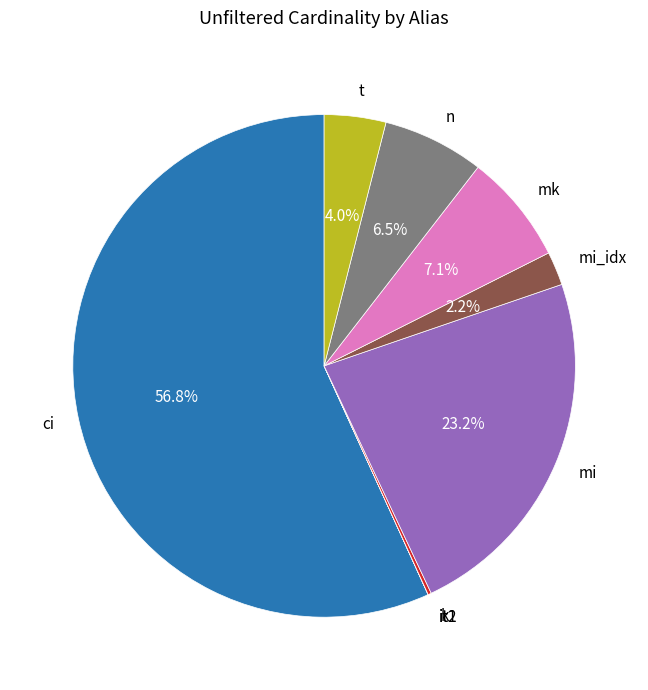

Is there any slice that represents more than half of the pie?

Yes